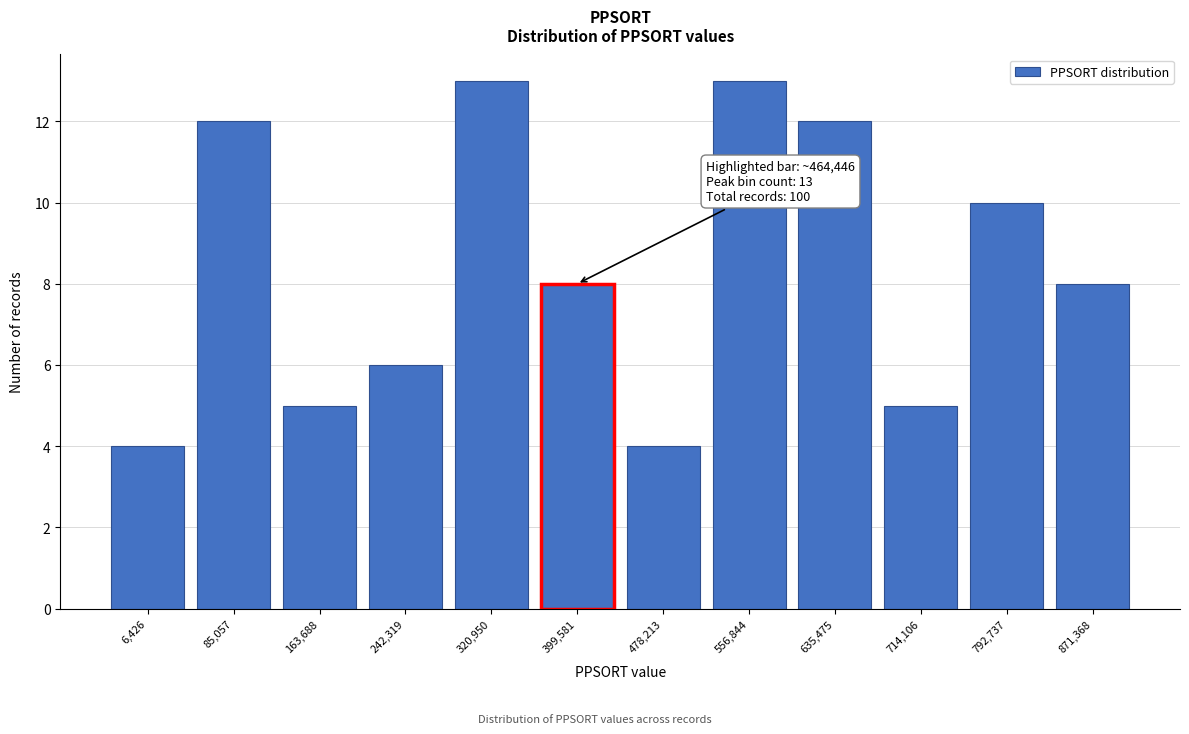

Reading left to right, transcribe all the data shown in this chart.

6,426=4	85,057=12	163,688=5	242,319=6	320,950=13	399,581=8	478,213=4	556,844=13	635,475=12	714,106=5	792,737=10	871,368=8